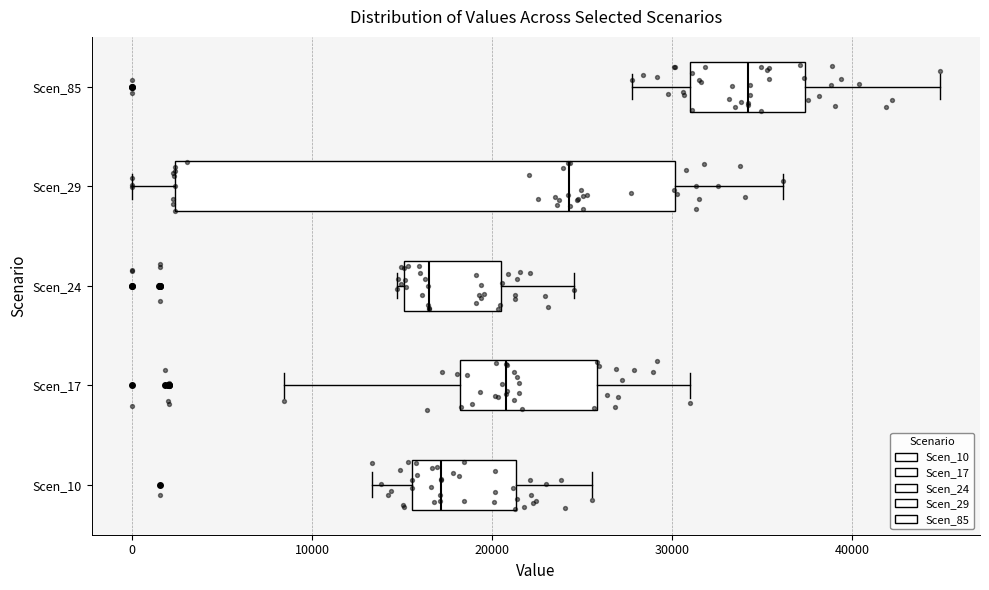

Comparing the boxes themselves (not the whiskers), which one is the widest?

Scen_29